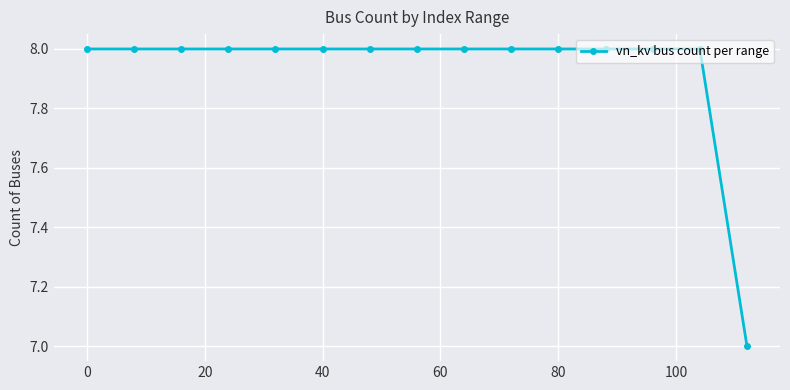

What is the minimum value shown in the chart?

7